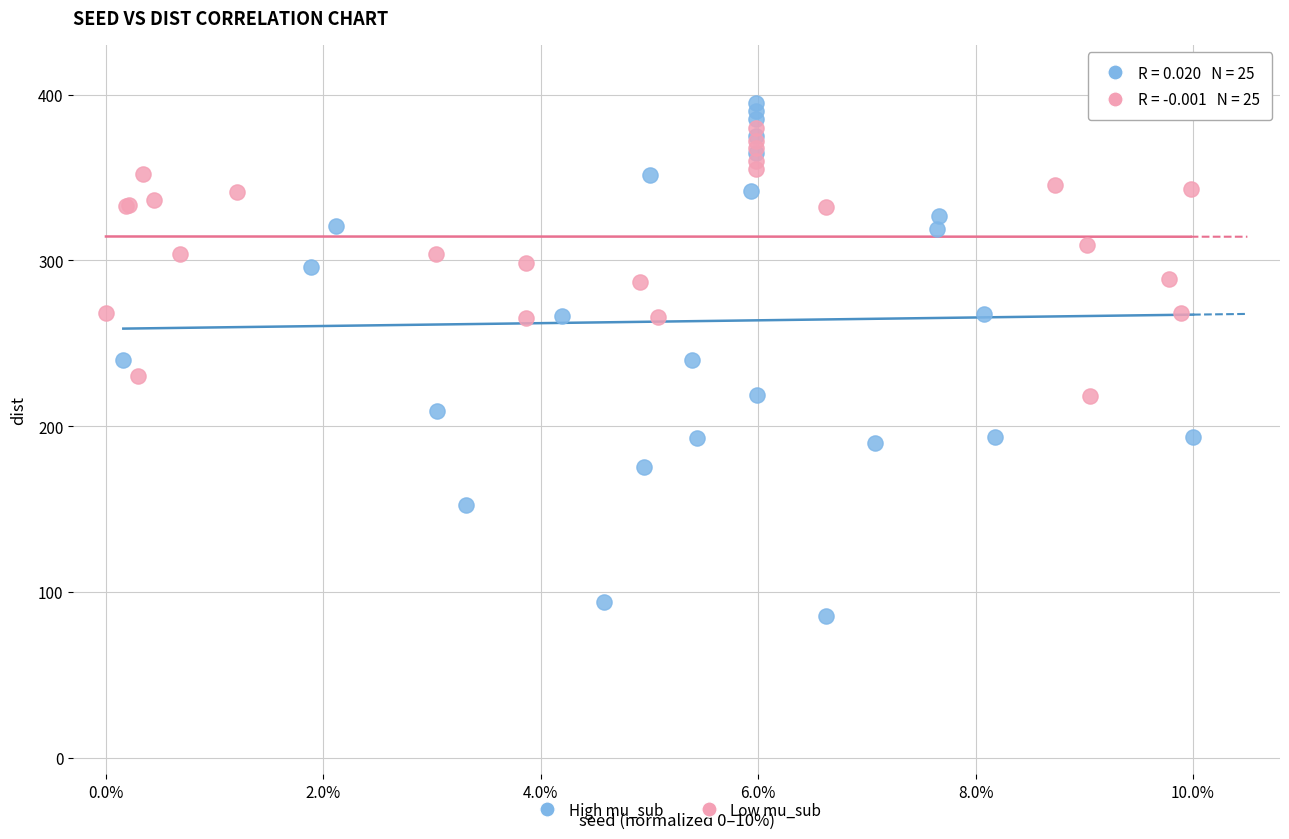

Which series reaches the minimum Y coordinate?

High mu_sub